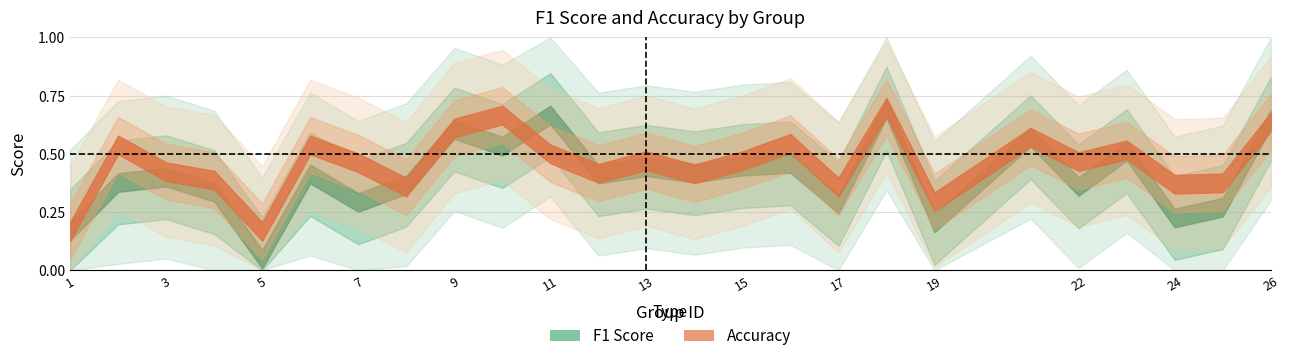

True or false: f1 and accuracy cross at least once.

True